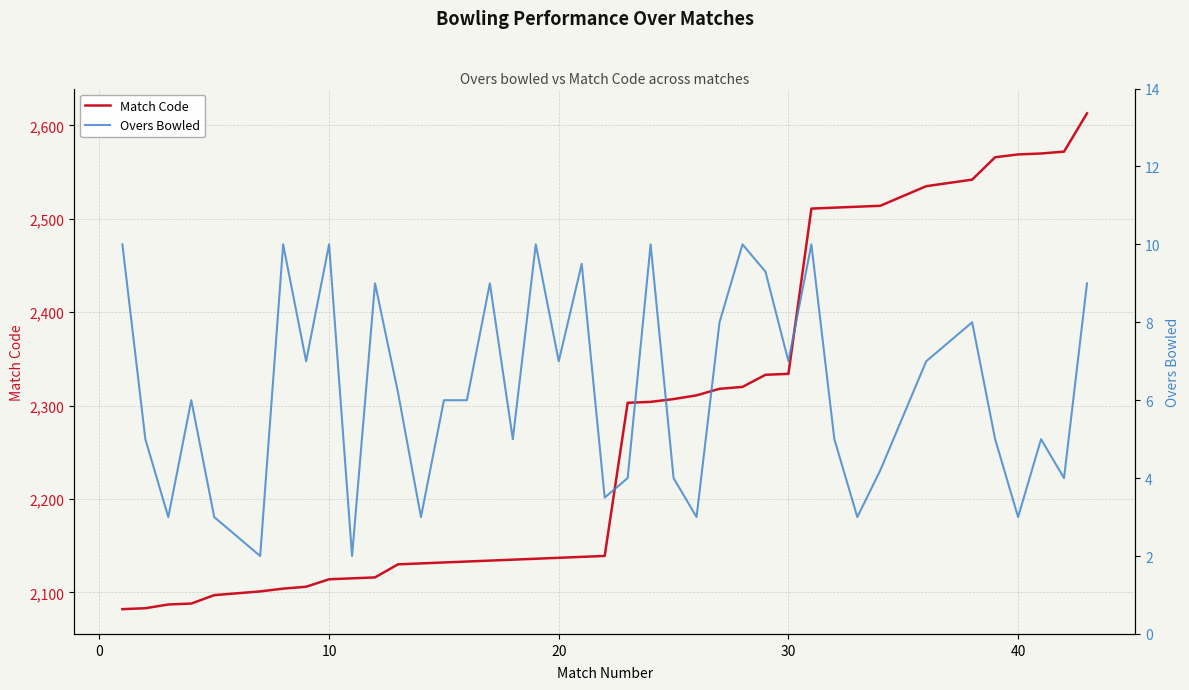

What is the difference between the maximum and minimum values in the Overs Bowled series?

8.0